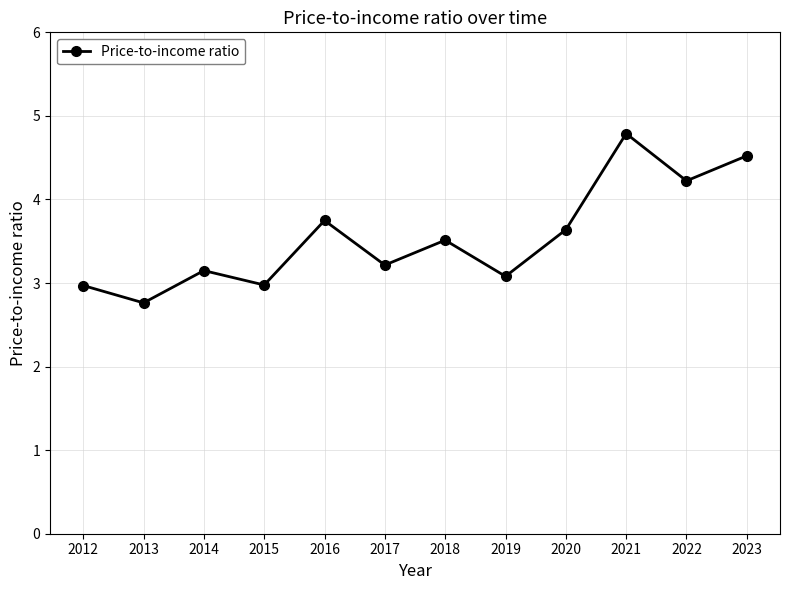

Read the value at 2013.

2.8